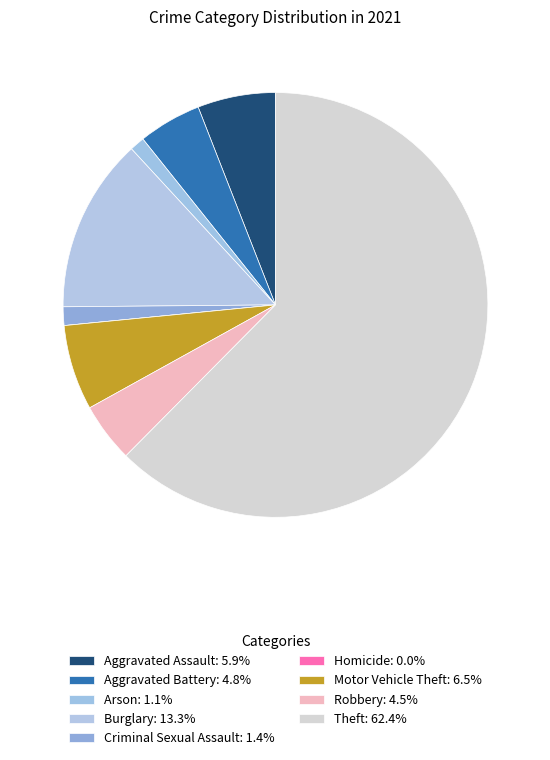

To the nearest percent, what is the average slice percentage?

11%